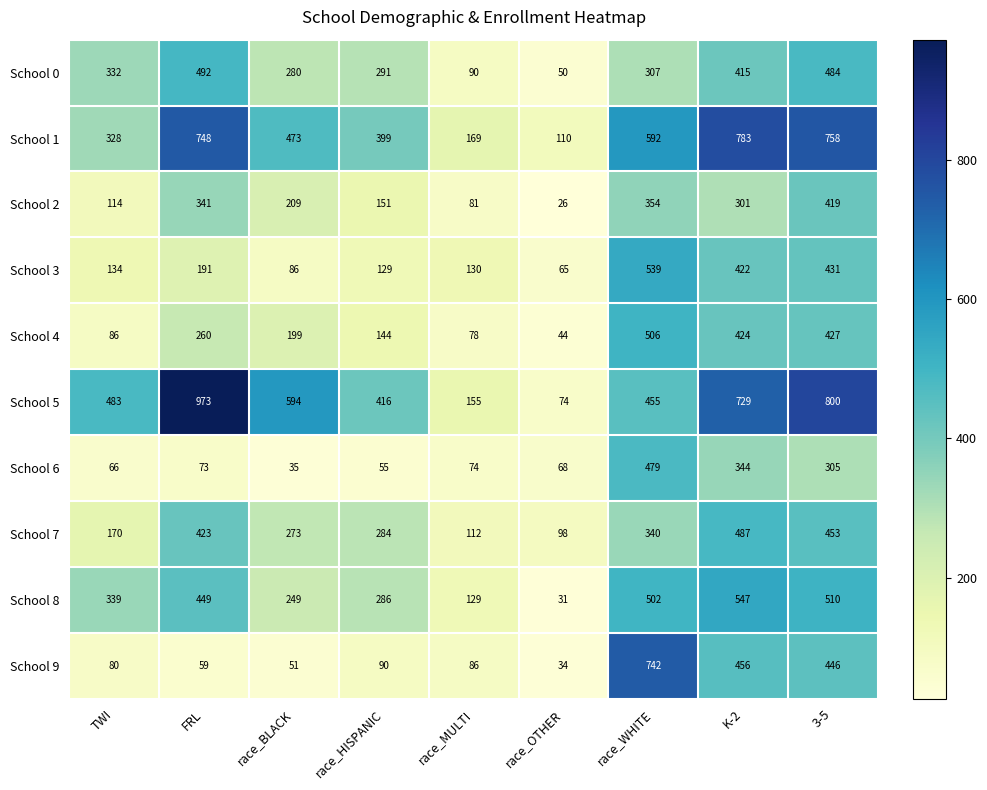

Is it true that School 1 equals 748 at FRL?

True